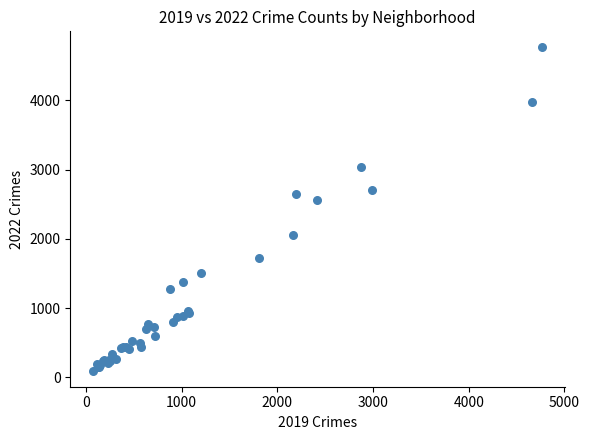

What Y value in the scatter plot is closest to 2430?

2566